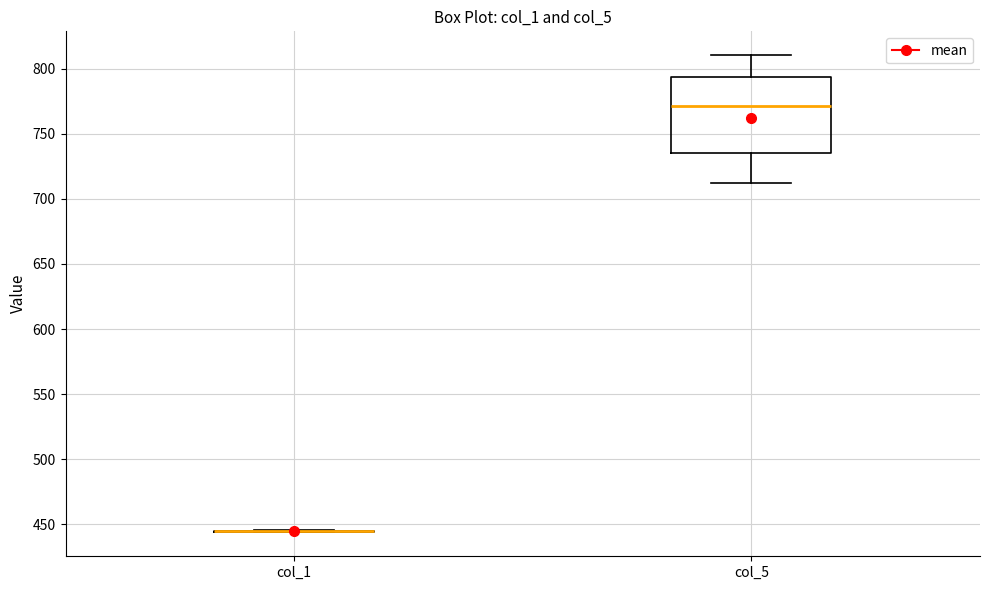

Comparing the boxes themselves (not the whiskers), which one is the tallest?

col_5